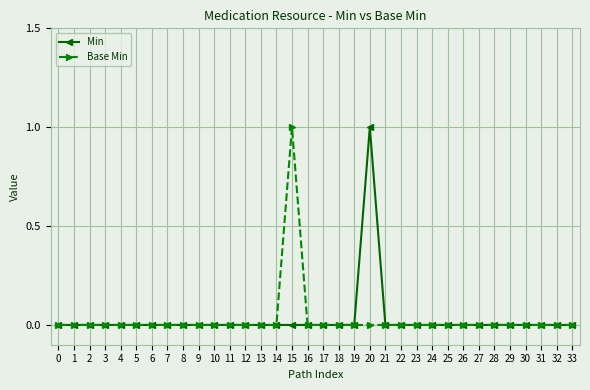

True or false: Min has more than 0 points higher than both neighbors.

True